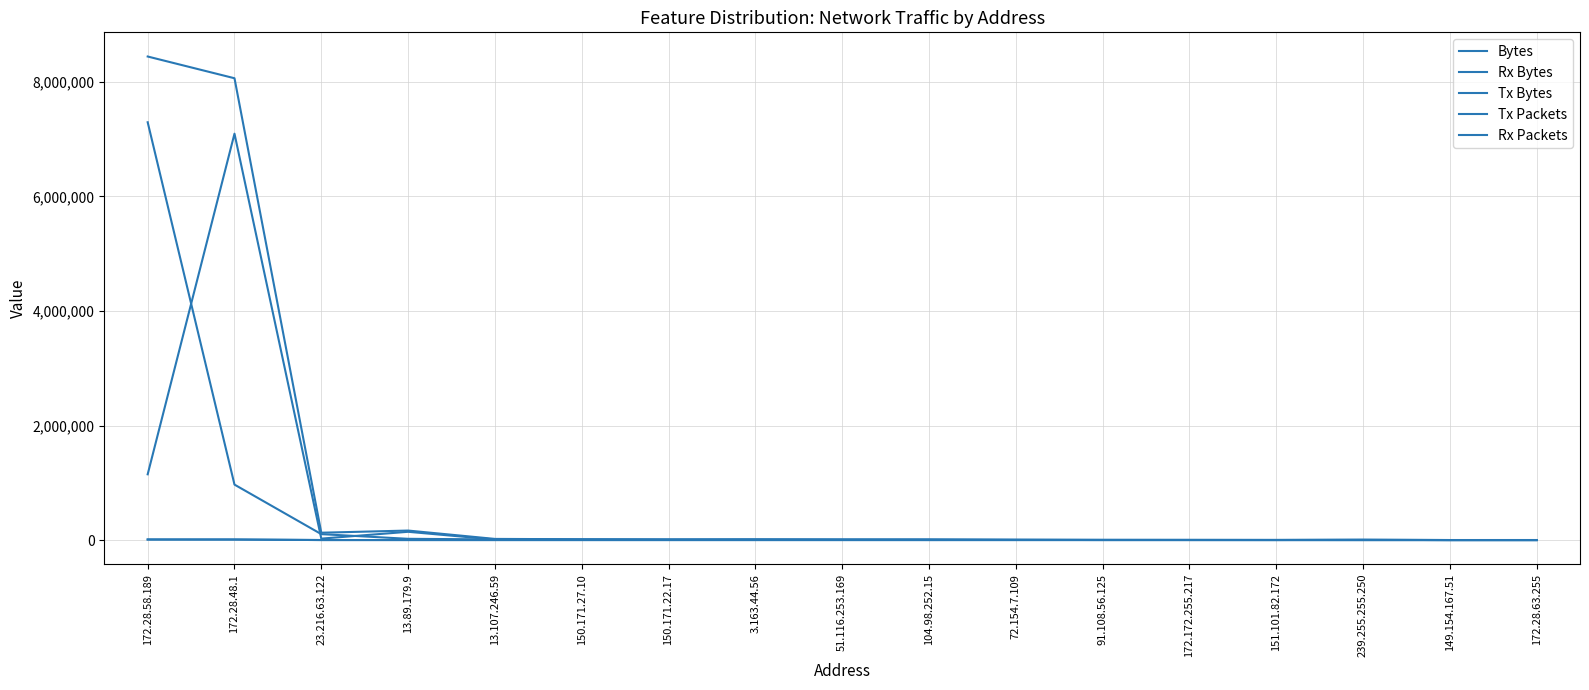

What is the average value of the Tx Bytes series?

496933